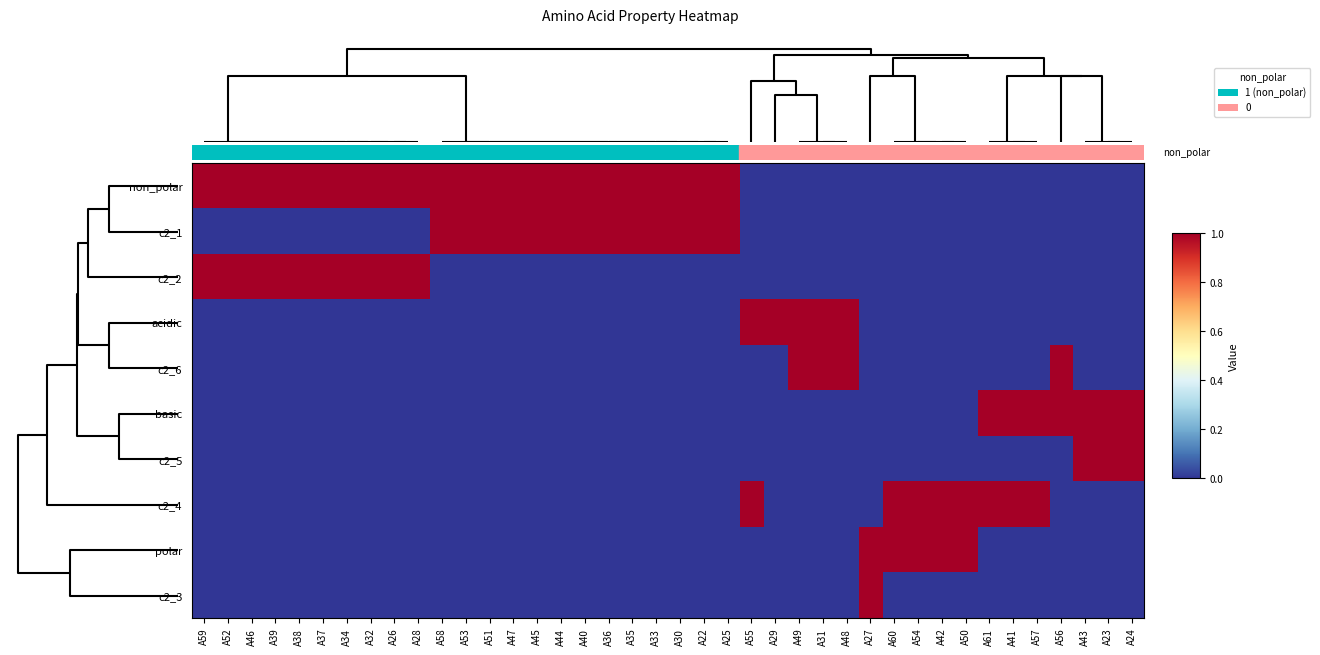

Reading left to right, extract all data points from this chart.

non_polar: A59=1	A52=1	A46=1	A39=1	A38=1	A37=1	A34=1	A32=1	A26=1	A28=1	A58=1	A53=1	A51=1	A47=1	A45=1	A44=1	A40=1	A36=1	A35=1	A33=1	A30=1	A22=1	A25=1	A55=0	A29=0	A49=0	A31=0	A48=0	A27=0	A60=0	A54=0	A42=0	A50=0	A61=0	A41=0	A57=0	A56=0	A43=0	A23=0	A24=0
c2_1: A59=0	A52=0	A46=0	A39=0	A38=0	A37=0	A34=0	A32=0	A26=0	A28=0	A58=1	A53=1	A51=1	A47=1	A45=1	A44=1	A40=1	A36=1	A35=1	A33=1	A30=1	A22=1	A25=1	A55=0	A29=0	A49=0	A31=0	A48=0	A27=0	A60=0	A54=0	A42=0	A50=0	A61=0	A41=0	A57=0	A56=0	A43=0	A23=0	A24=0
c2_2: A59=1	A52=1	A46=1	A39=1	A38=1	A37=1	A34=1	A32=1	A26=1	A28=1	A58=0	A53=0	A51=0	A47=0	A45=0	A44=0	A40=0	A36=0	A35=0	A33=0	A30=0	A22=0	A25=0	A55=0	A29=0	A49=0	A31=0	A48=0	A27=0	A60=0	A54=0	A42=0	A50=0	A61=0	A41=0	A57=0	A56=0	A43=0	A23=0	A24=0
acidic: A59=0	A52=0	A46=0	A39=0	A38=0	A37=0	A34=0	A32=0	A26=0	A28=0	A58=0	A53=0	A51=0	A47=0	A45=0	A44=0	A40=0	A36=0	A35=0	A33=0	A30=0	A22=0	A25=0	A55=1	A29=1	A49=1	A31=1	A48=1	A27=0	A60=0	A54=0	A42=0	A50=0	A61=0	A41=0	A57=0	A56=0	A43=0	A23=0	A24=0
c2_6: A59=0	A52=0	A46=0	A39=0	A38=0	A37=0	A34=0	A32=0	A26=0	A28=0	A58=0	A53=0	A51=0	A47=0	A45=0	A44=0	A40=0	A36=0	A35=0	A33=0	A30=0	A22=0	A25=0	A55=0	A29=0	A49=1	A31=1	A48=1	A27=0	A60=0	A54=0	A42=0	A50=0	A61=0	A41=0	A57=0	A56=1	A43=0	A23=0	A24=0
basic: A59=0	A52=0	A46=0	A39=0	A38=0	A37=0	A34=0	A32=0	A26=0	A28=0	A58=0	A53=0	A51=0	A47=0	A45=0	A44=0	A40=0	A36=0	A35=0	A33=0	A30=0	A22=0	A25=0	A55=0	A29=0	A49=0	A31=0	A48=0	A27=0	A60=0	A54=0	A42=0	A50=0	A61=1	A41=1	A57=1	A56=1	A43=1	A23=1	A24=1
c2_5: A59=0	A52=0	A46=0	A39=0	A38=0	A37=0	A34=0	A32=0	A26=0	A28=0	A58=0	A53=0	A51=0	A47=0	A45=0	A44=0	A40=0	A36=0	A35=0	A33=0	A30=0	A22=0	A25=0	A55=0	A29=0	A49=0	A31=0	A48=0	A27=0	A60=0	A54=0	A42=0	A50=0	A61=0	A41=0	A57=0	A56=0	A43=1	A23=1	A24=1
c2_4: A59=0	A52=0	A46=0	A39=0	A38=0	A37=0	A34=0	A32=0	A26=0	A28=0	A58=0	A53=0	A51=0	A47=0	A45=0	A44=0	A40=0	A36=0	A35=0	A33=0	A30=0	A22=0	A25=0	A55=1	A29=0	A49=0	A31=0	A48=0	A27=0	A60=1	A54=1	A42=1	A50=1	A61=1	A41=1	A57=1	A56=0	A43=0	A23=0	A24=0
polar: A59=0	A52=0	A46=0	A39=0	A38=0	A37=0	A34=0	A32=0	A26=0	A28=0	A58=0	A53=0	A51=0	A47=0	A45=0	A44=0	A40=0	A36=0	A35=0	A33=0	A30=0	A22=0	A25=0	A55=0	A29=0	A49=0	A31=0	A48=0	A27=1	A60=1	A54=1	A42=1	A50=1	A61=0	A41=0	A57=0	A56=0	A43=0	A23=0	A24=0
c2_3: A59=0	A52=0	A46=0	A39=0	A38=0	A37=0	A34=0	A32=0	A26=0	A28=0	A58=0	A53=0	A51=0	A47=0	A45=0	A44=0	A40=0	A36=0	A35=0	A33=0	A30=0	A22=0	A25=0	A55=0	A29=0	A49=0	A31=0	A48=0	A27=1	A60=0	A54=0	A42=0	A50=0	A61=0	A41=0	A57=0	A56=0	A43=0	A23=0	A24=0